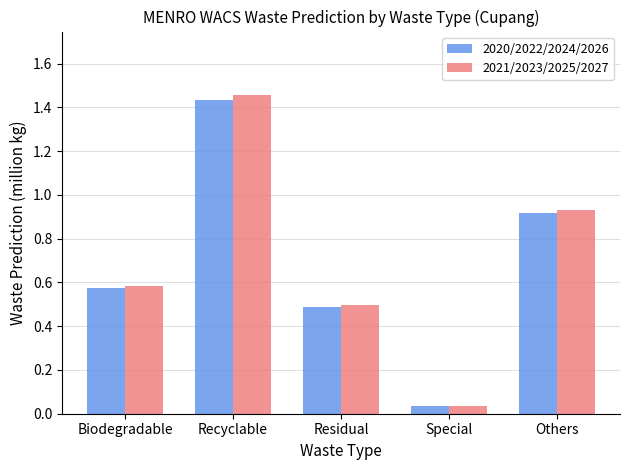

Rank the series by their maximum value, from highest to lowest.

2021/2023/2025/2027, 2020/2022/2024/2026